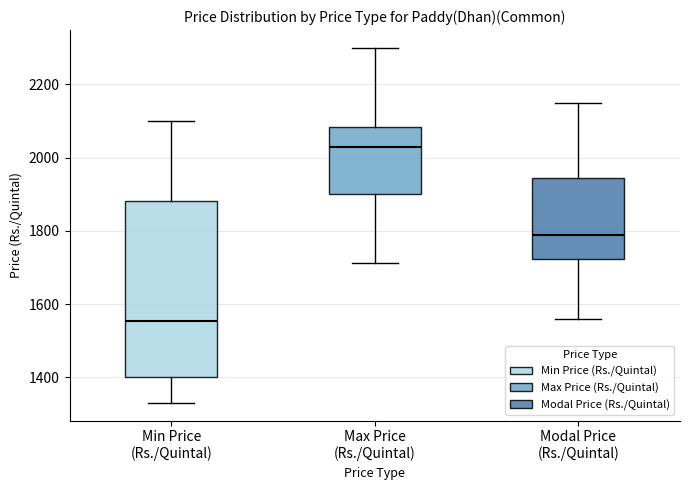

Reading left to right, transcribe this box plot: for each box, give where its median line is, the range the box spans, and where its two whiskers end, as read against the y-axis. The values are not printed on the chart, so give them approximately, as read against the axis.

Min Price (Rs./Quintal): median 1560, box 1400 to 1880, whiskers 1340 to 2100
Max Price (Rs./Quintal): median 2040, box 1900 to 2080, whiskers 1720 to 2300
Modal Price (Rs./Quintal): median 1800, box 1720 to 1940, whiskers 1560 to 2160